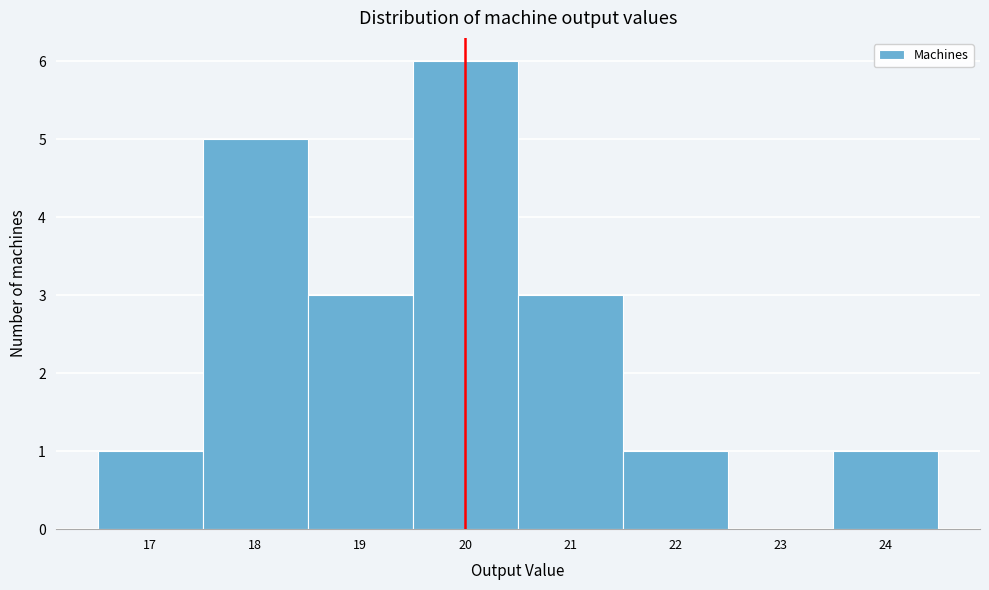

Reading left to right, list every bar in this chart as the range it spans on the x-axis followed by its height. The values are not printed on the chart, so give them approximately, as read against the axis.

16.5 to 17.5: 1
17.5 to 18.5: 5
18.5 to 19.5: 3
19.5 to 20.5: 6
20.5 to 21.5: 3
21.5 to 22.5: 1
22.5 to 23.5: 0
23.5 to 24.5: 1